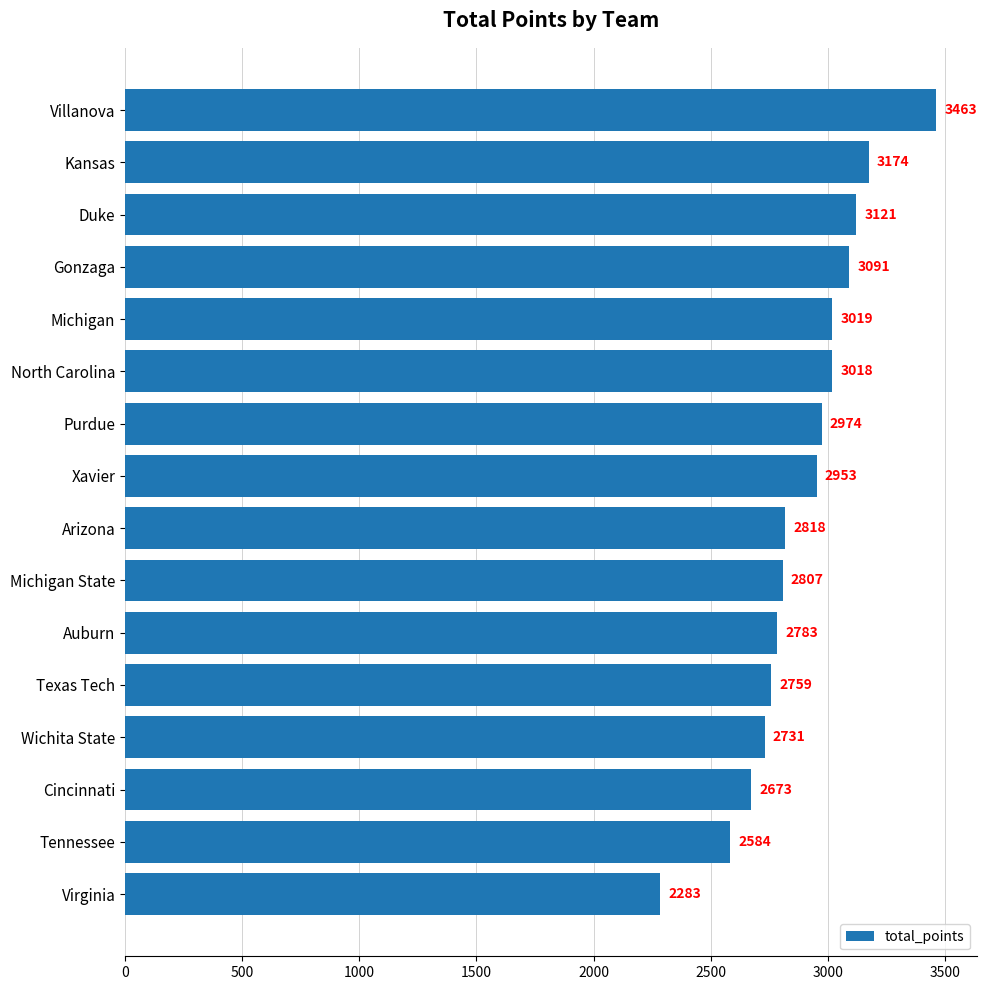

What is the change in value from Kansas to Xavier?

-221